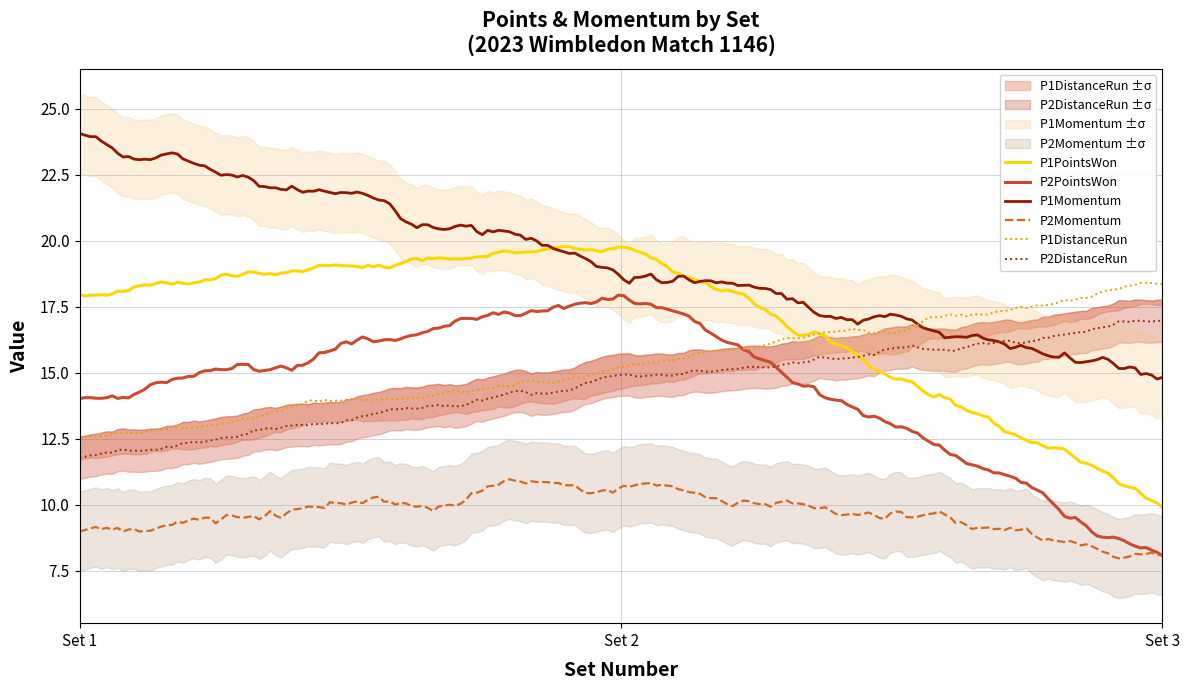

Count the number of data series in this chart.

6